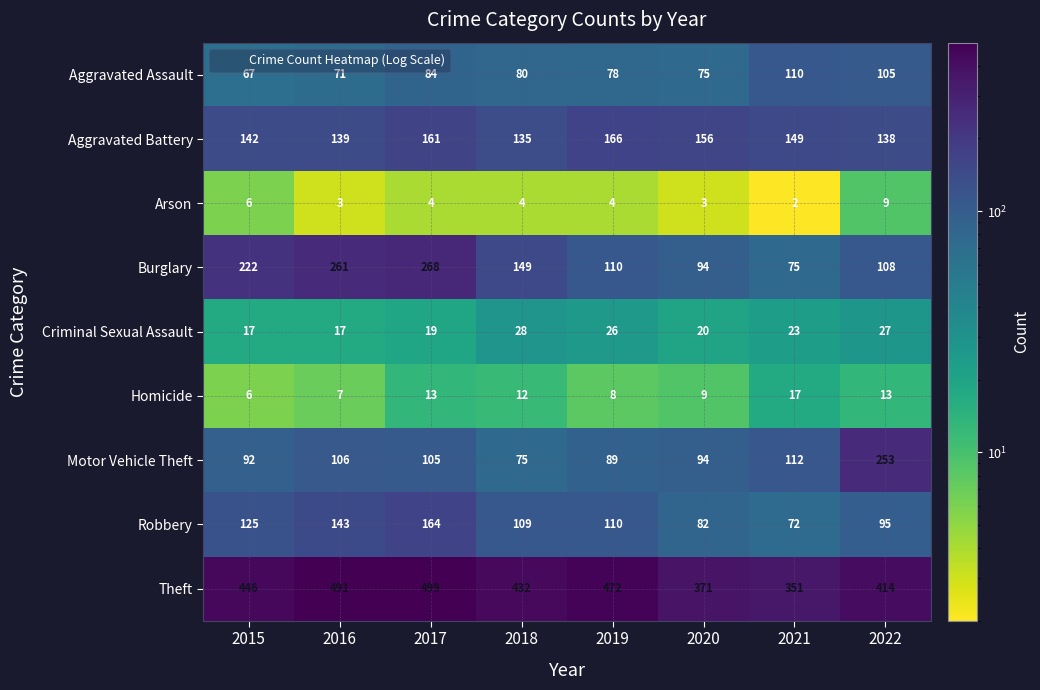

Is it true that Theft equals 499 at 2017?

True